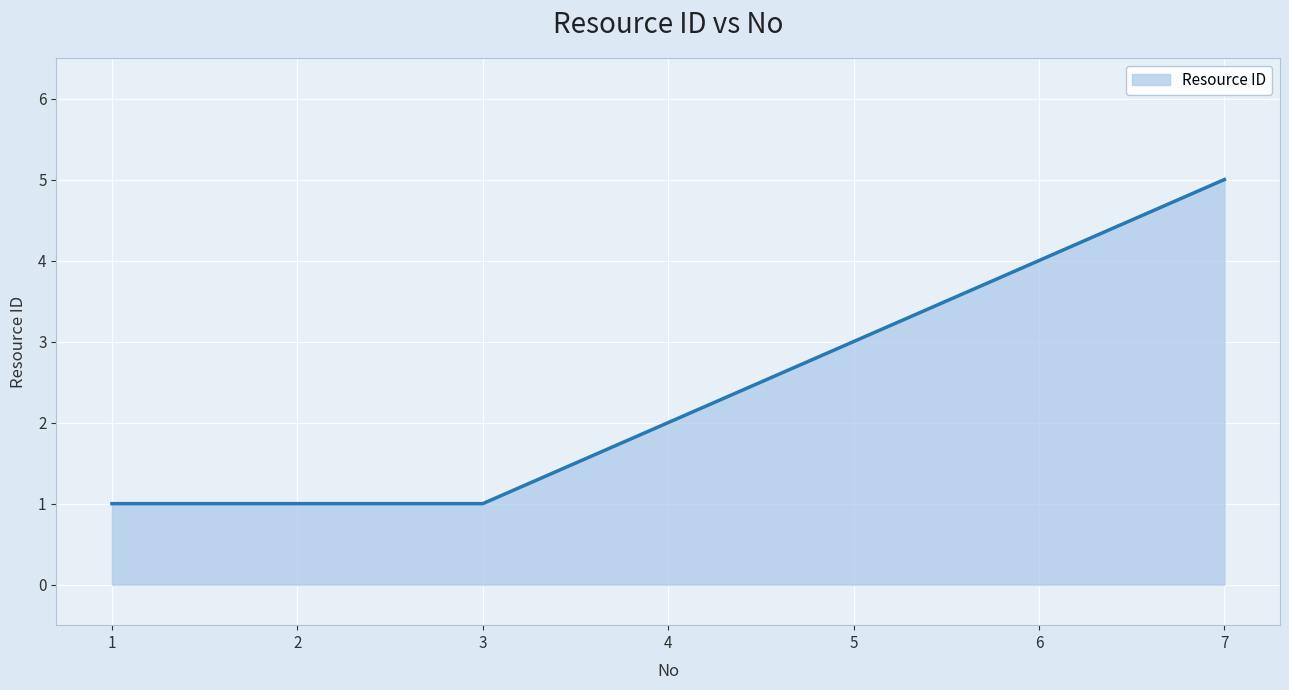

Reading left to right, transcribe all the data shown in this chart.

1=1	2=1	3=1	4=2	5=3	6=4	7=5